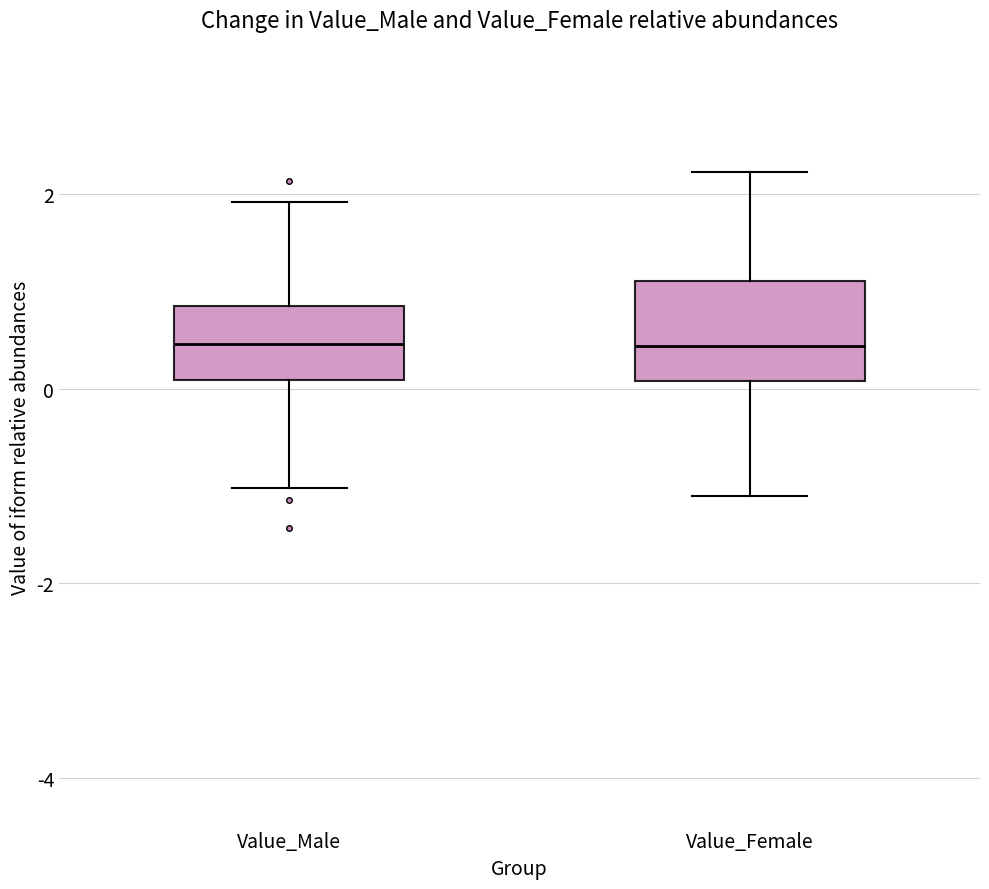

Where does the upper whisker of the box for Value_Female end on the y-axis? The values are not printed on the chart, so give them approximately, as read against the axis.

2.2